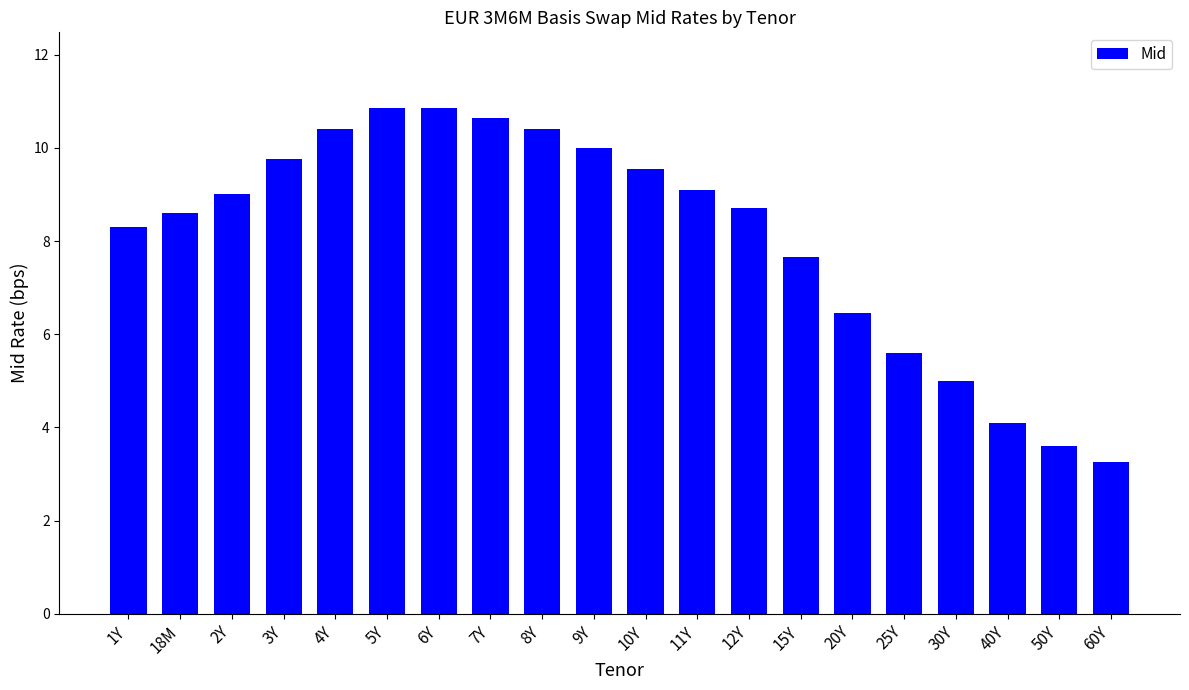

What is the difference between the maximum and minimum values?

7.6